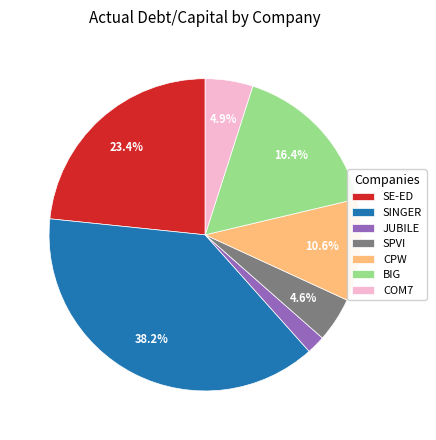

Do JUBILE and SE-ED together represent more than half of the pie?

No